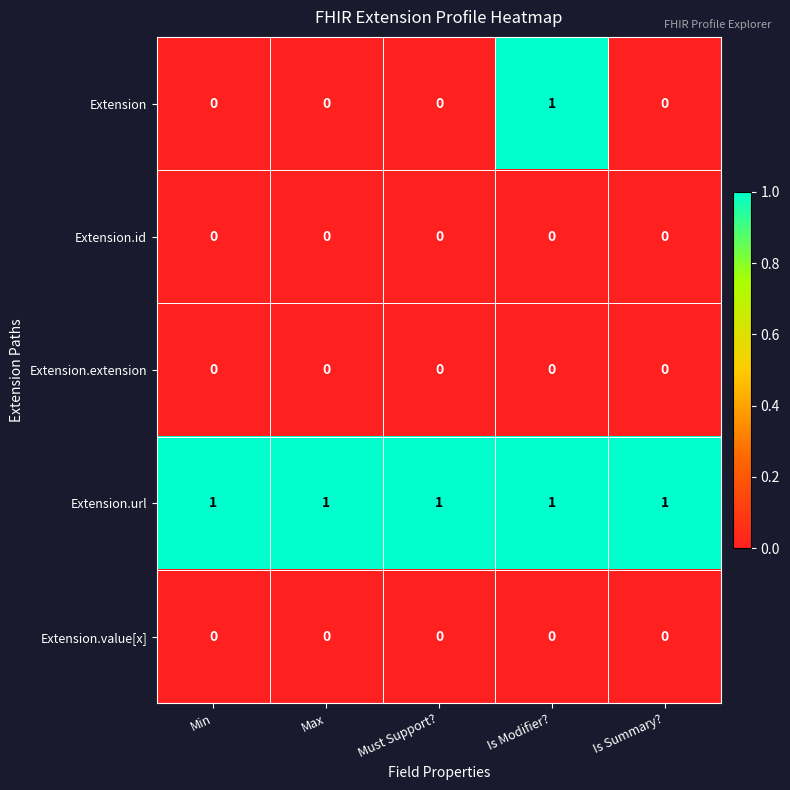

Which series changed the most between Must Support? and Is Modifier??

Extension